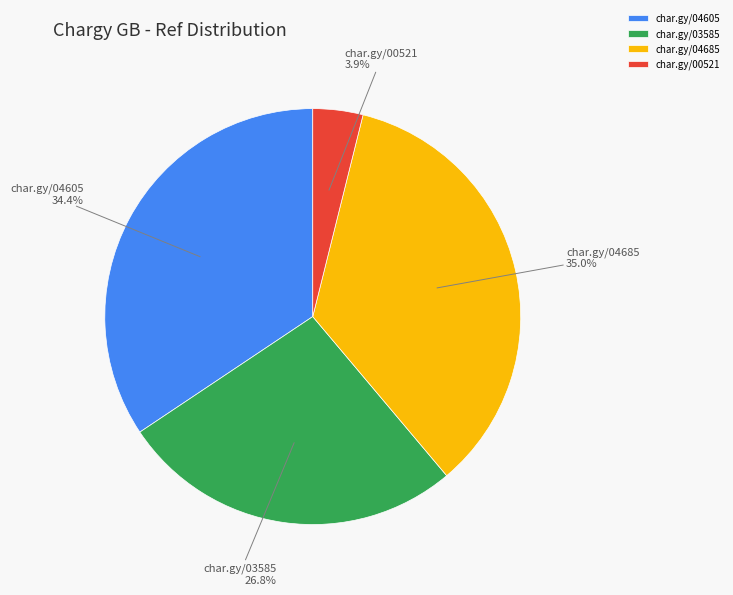

Count the number of slices in the pie.

4